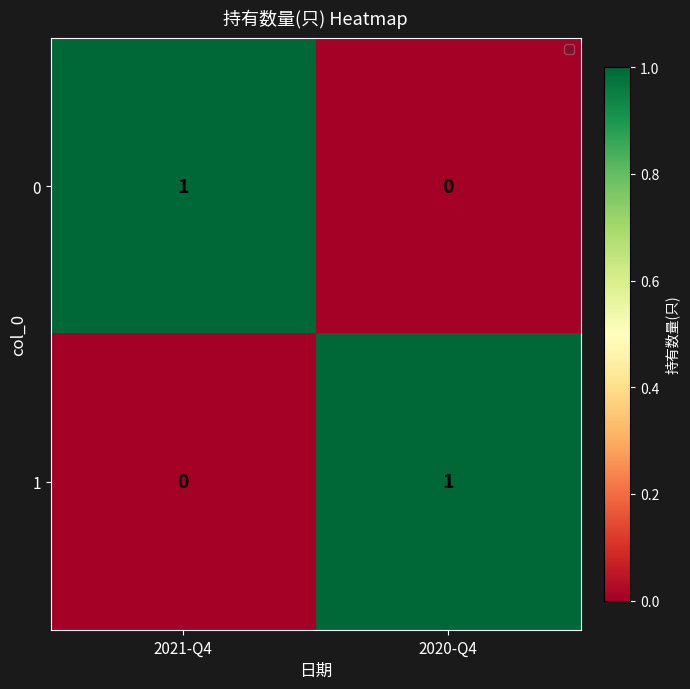

At which label is 1 closest to 0?

2021-Q4